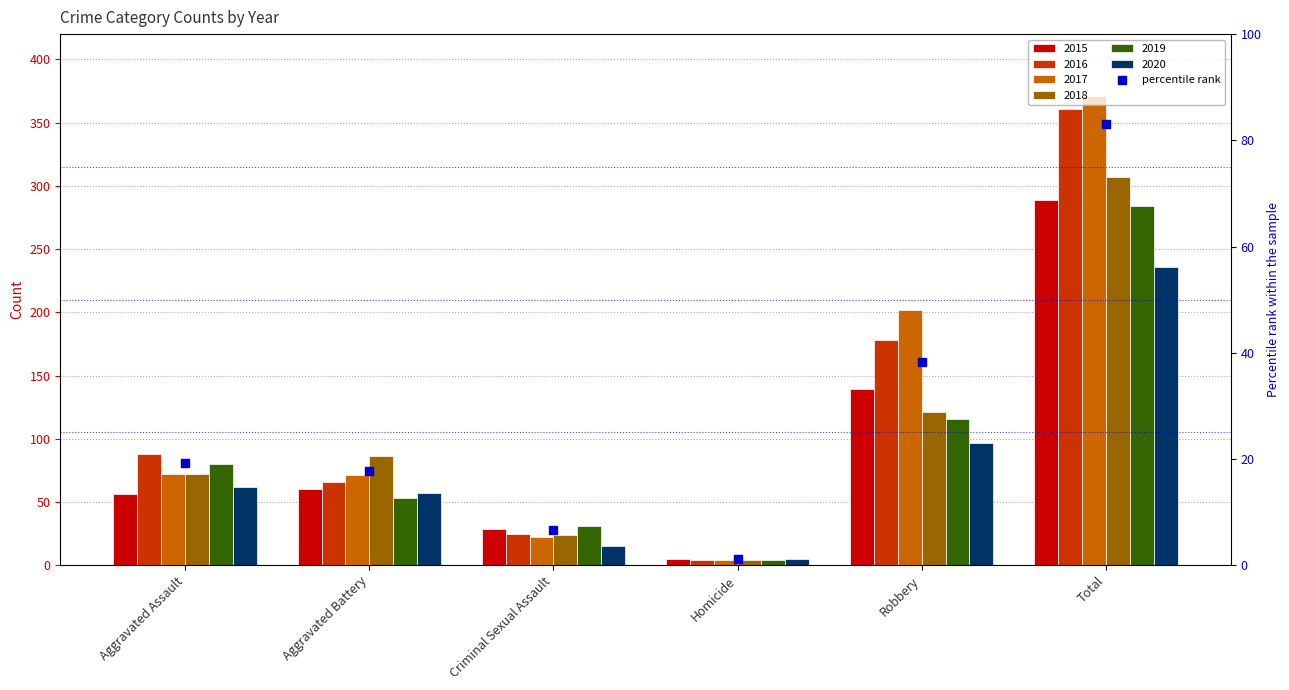

Which series reaches the minimum Y coordinate?

2016